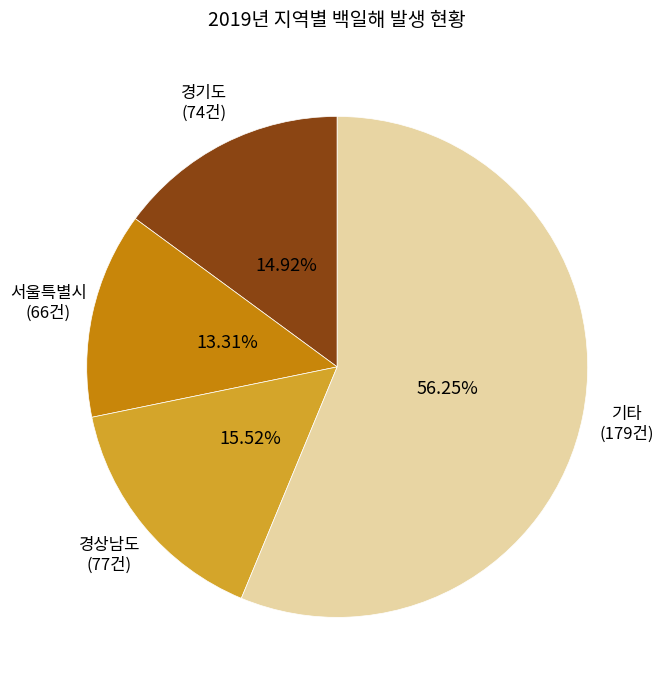

Does any single category account for the majority?

Yes